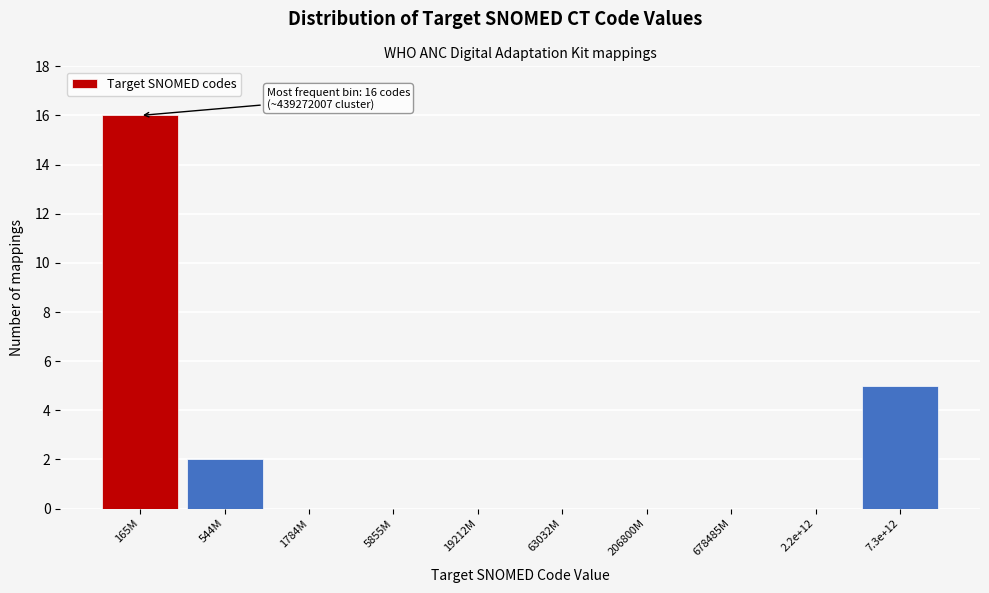

Reading left to right, what are all the values shown in this chart?

165M=16	544M=2	1784M=0	5855M=0	19212M=0	63032M=0	206800M=0	678485M=0	2.2e+12=0	7.3e+12=5